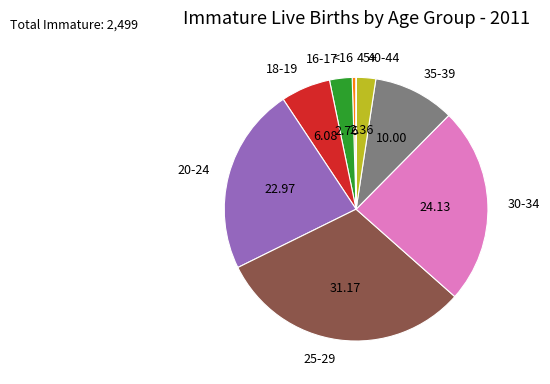

Does 40-44 represent more than half of the total?

No